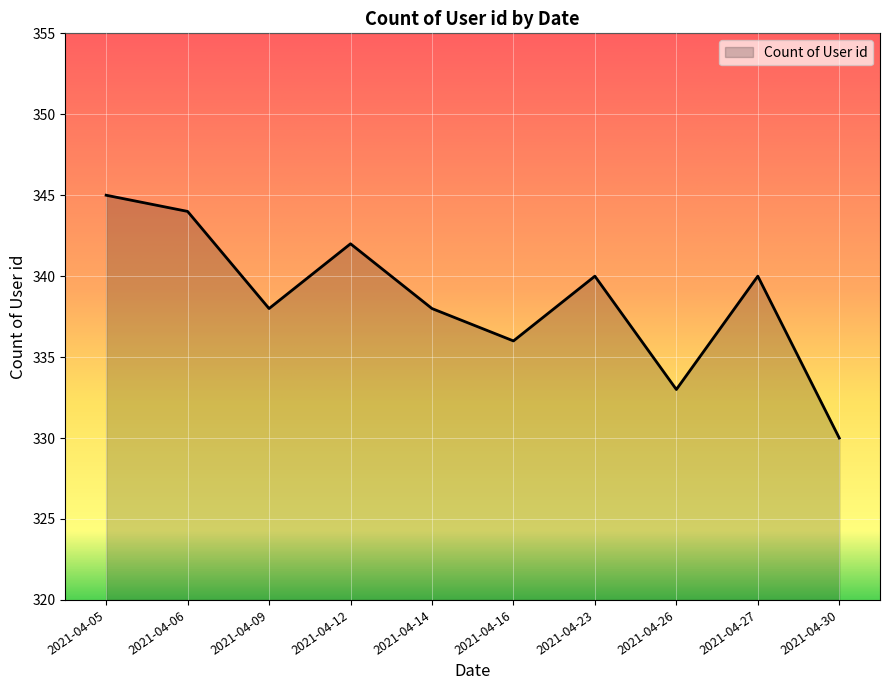

What is the ratio of the value at 2021-04-14 to the value at 2021-04-06?

1.0